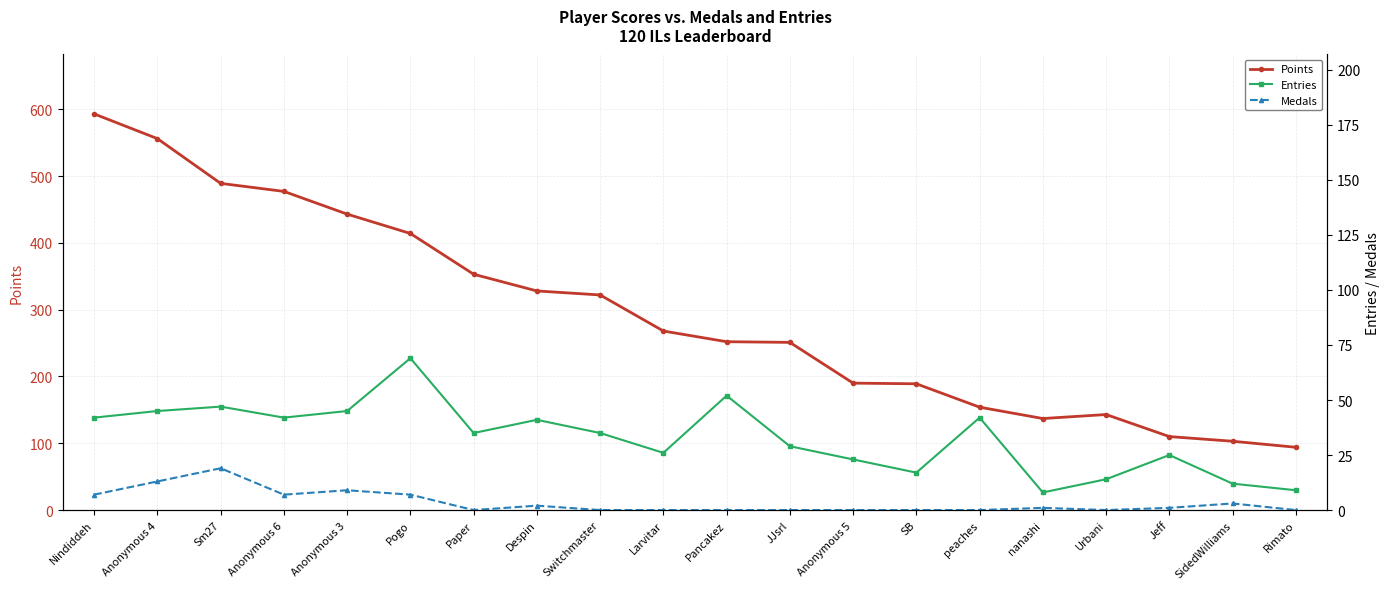

True or false: Entries has a value of 42 at peaches.

True